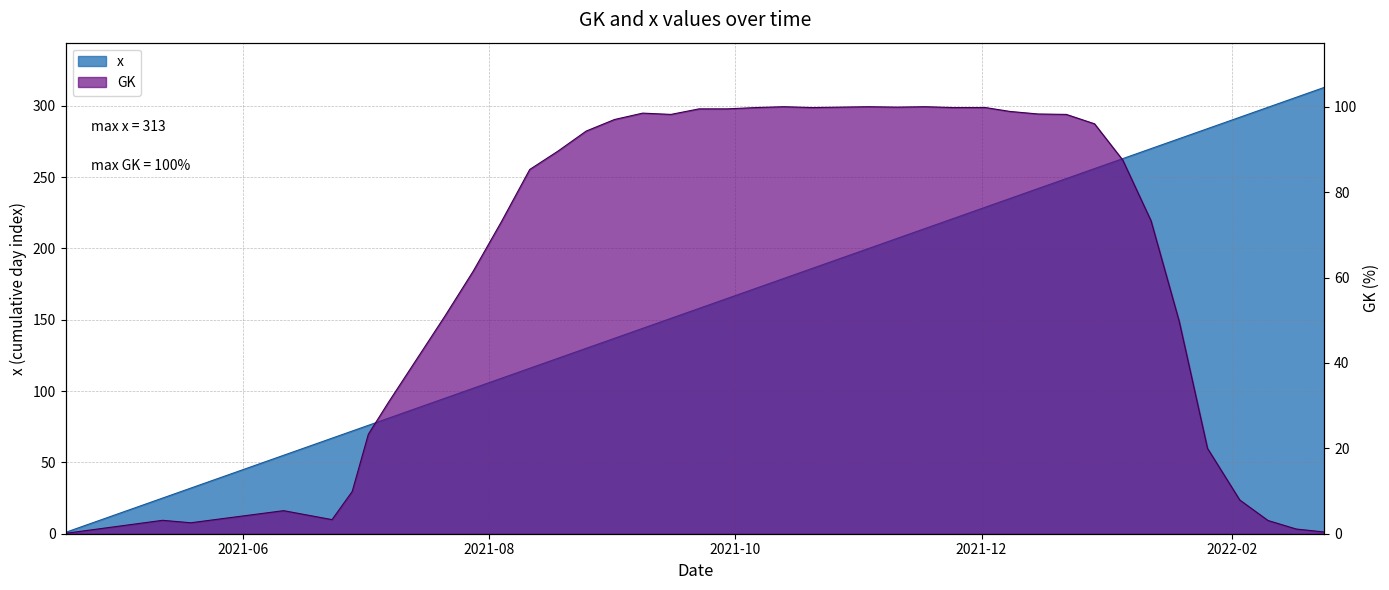

What is the total value across all series at 2021-05-12?

28.1